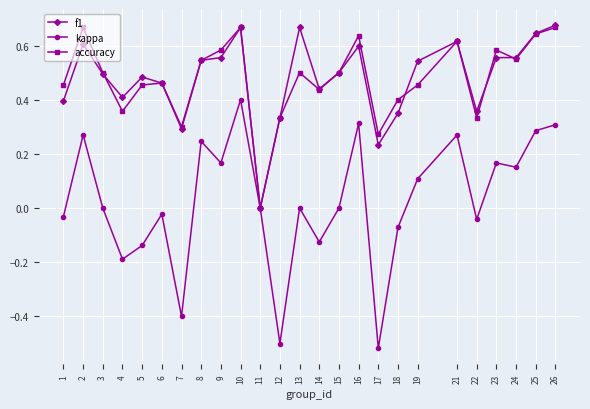

Is it true that f1 equals 0.3 at 12?

True